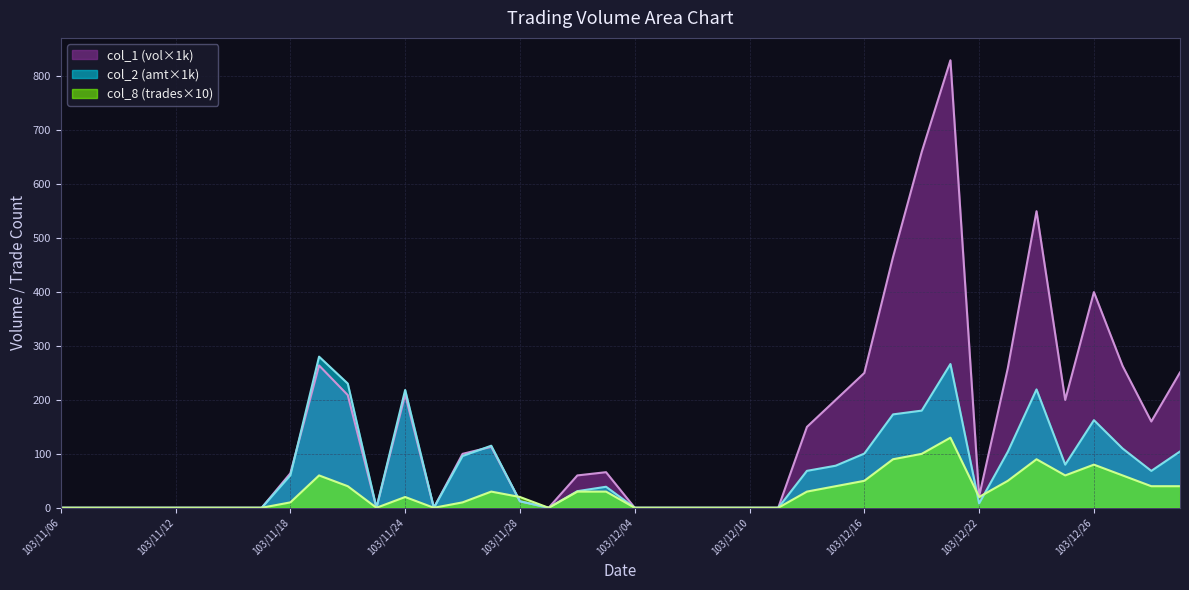

What is the label of the 13th point from the left?

103/11/24